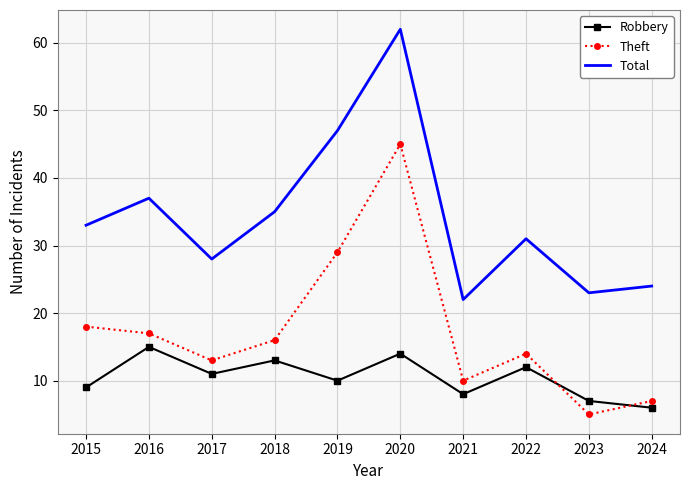

What is the difference between the maximum and second lowest values in the Theft series?

38